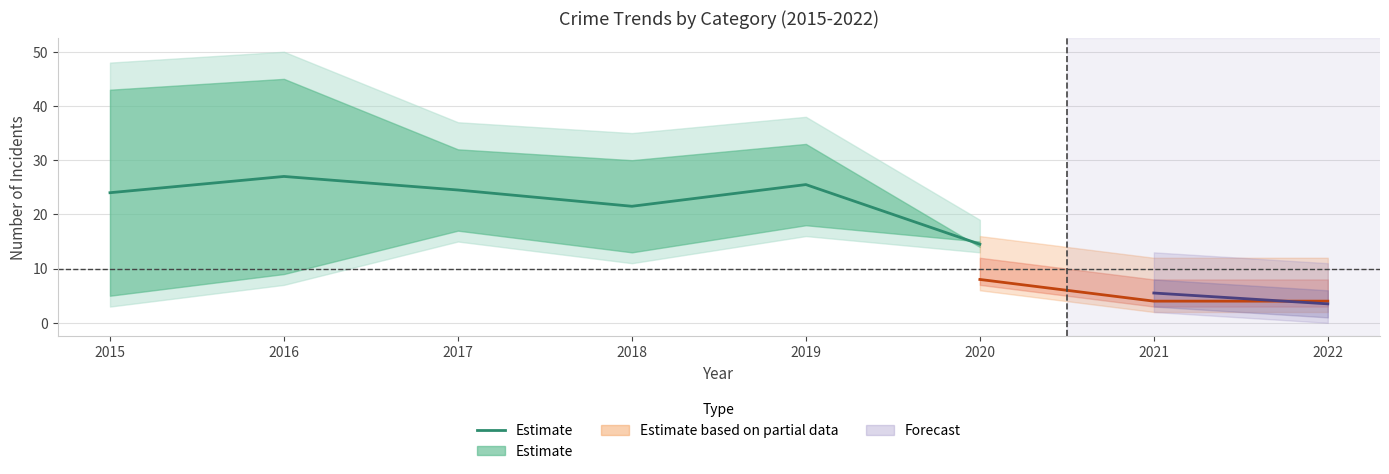

What is the difference between the second highest and minimum values?

11.0